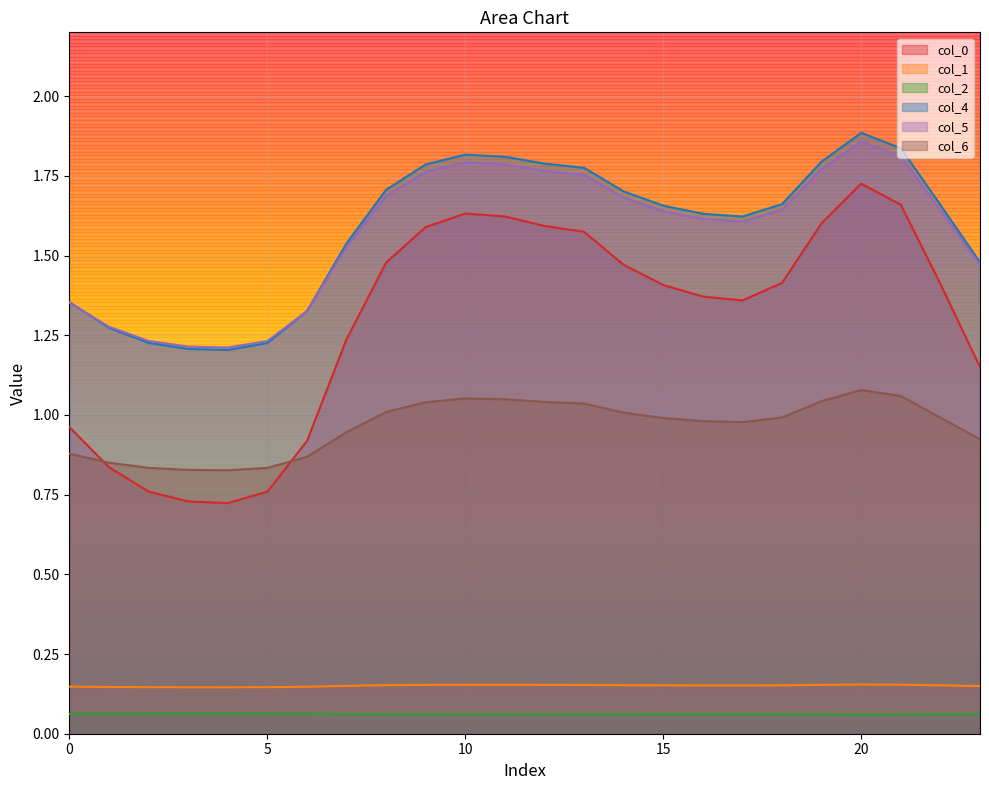

Where is the first local minimum for 2?

10